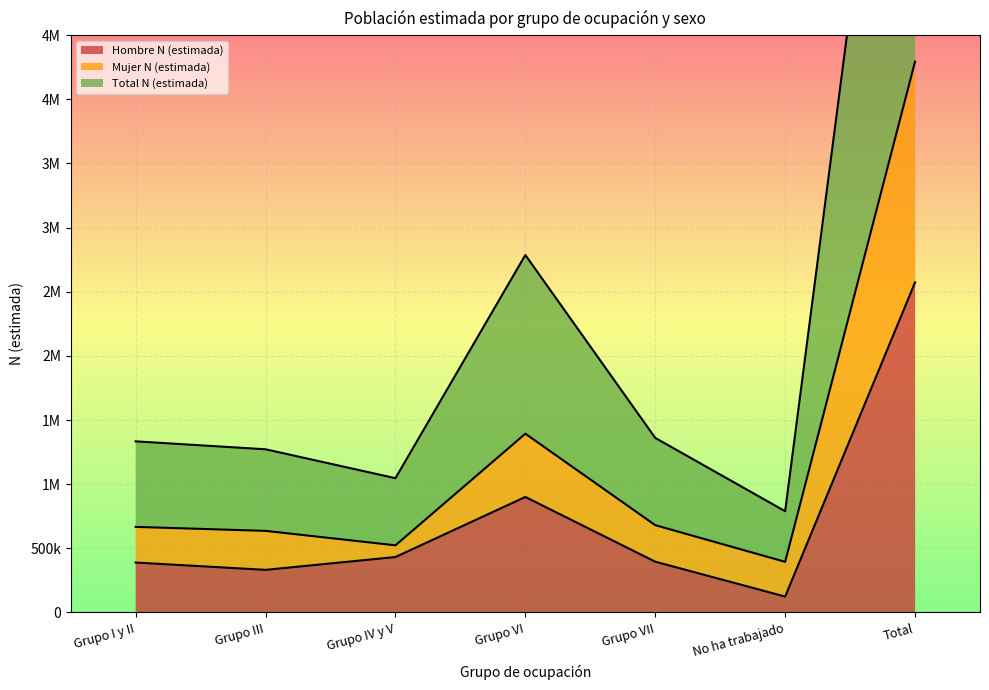

What is the label of the 6th point from the right?

Grupo III